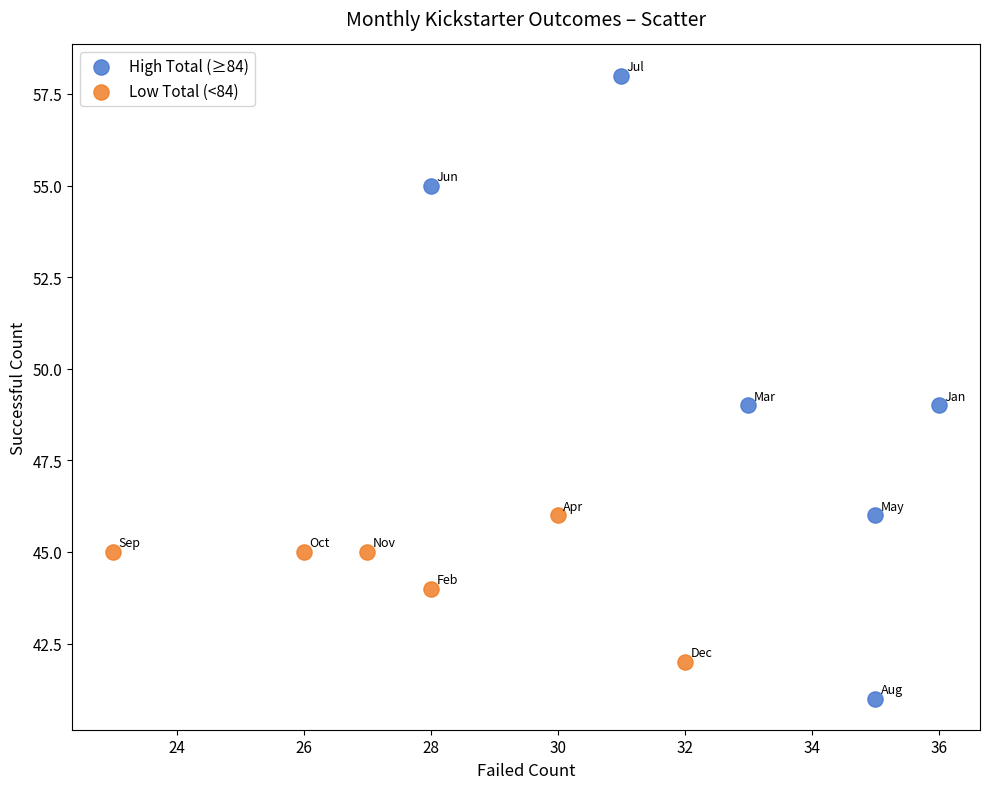

Which series reaches the maximum Y coordinate?

High Total (≥84)